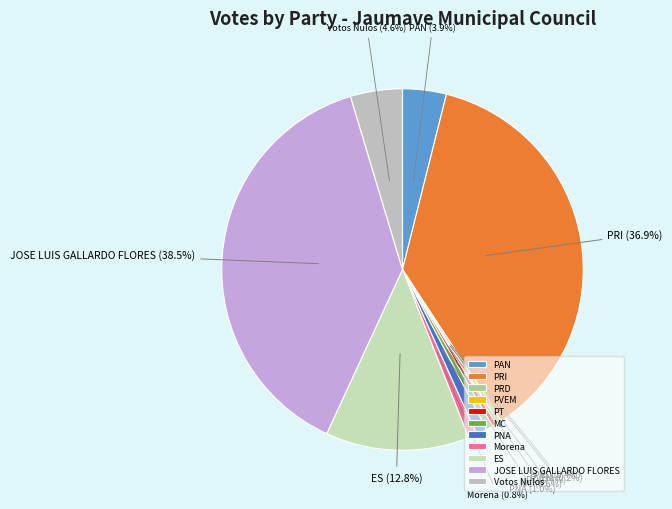

To the nearest percent, what is the difference between the largest and smallest slice percentages?

38%